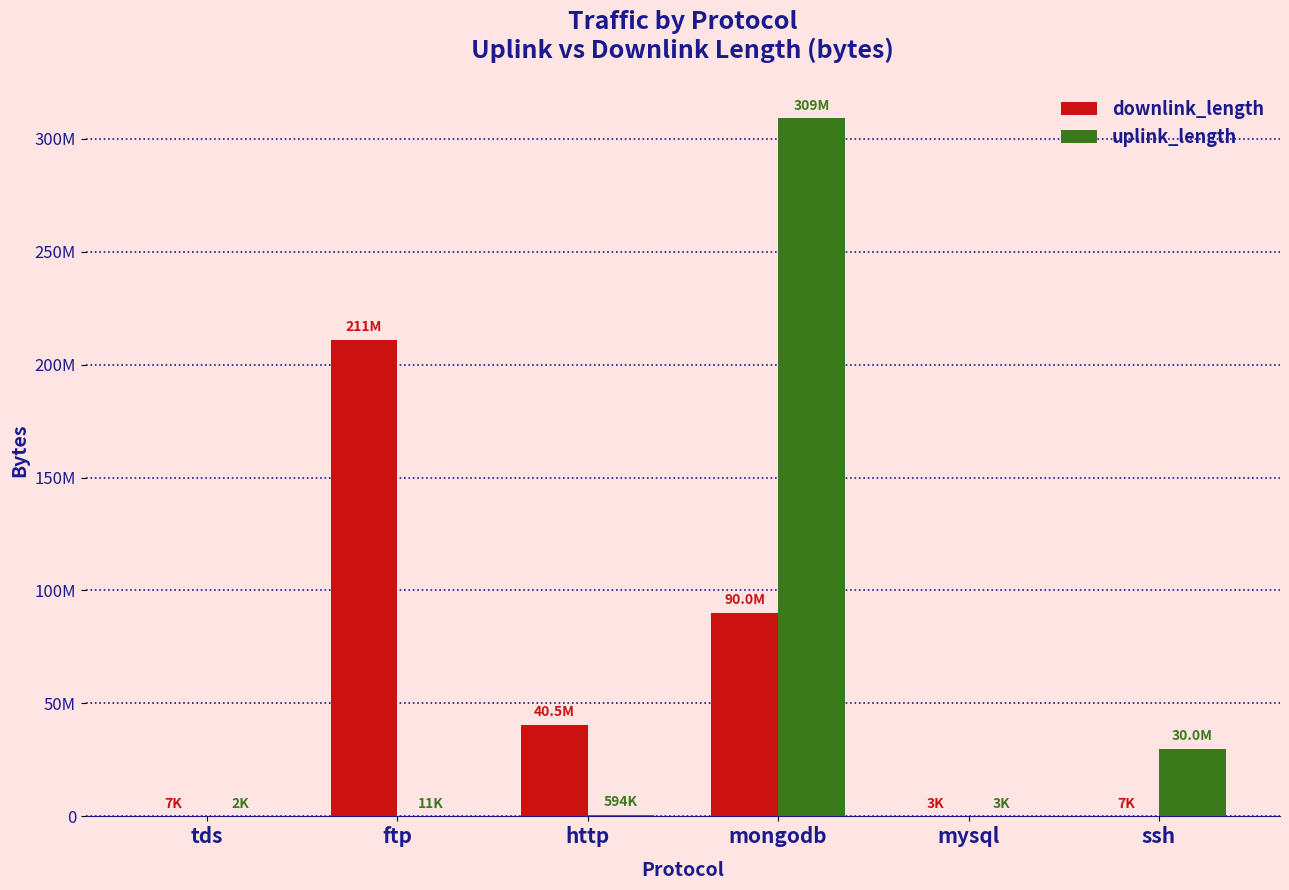

Which series has the widest spread of values?

uplink_length